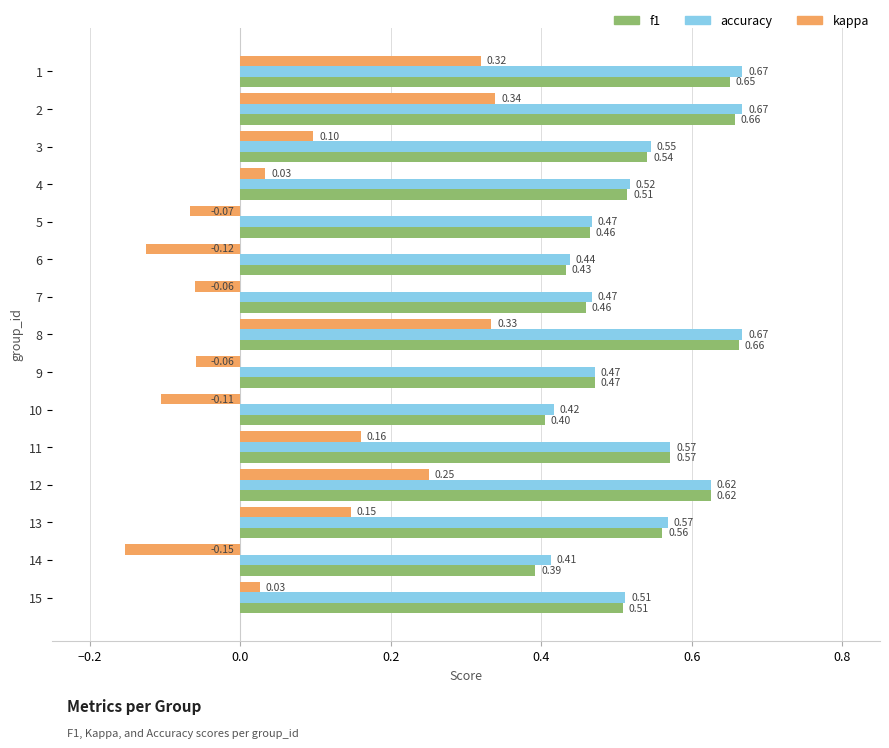

What is the sum of the accuracy values at 11 and 8?

1.2